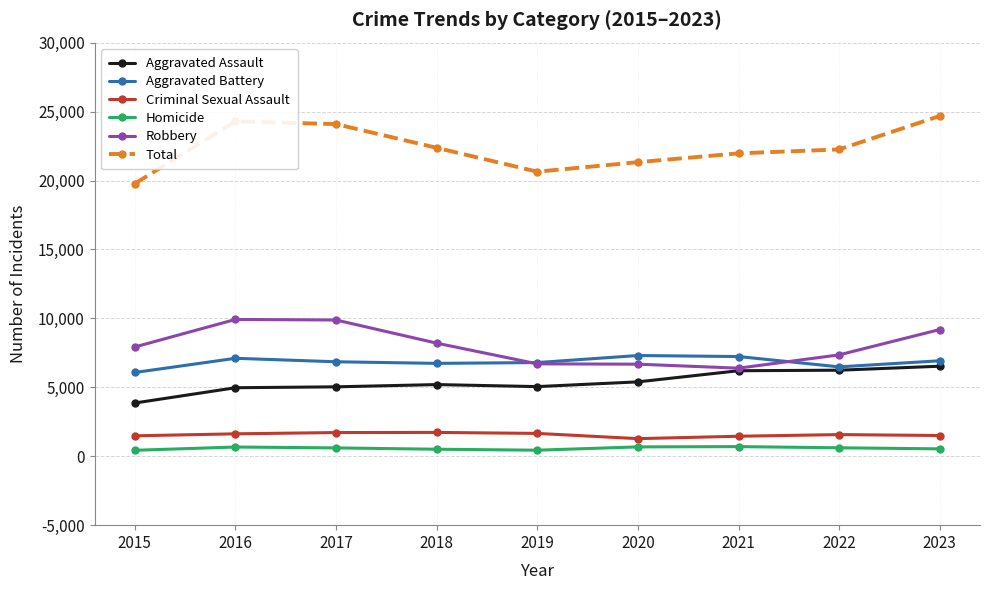

Between 2019 and 2023, which series saw the biggest shift?

Total